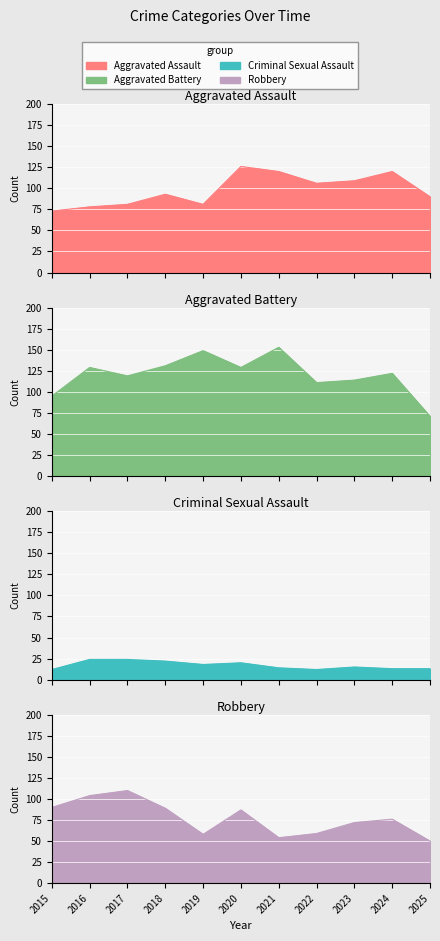

Read the Aggravated Battery value at 2021, to the nearest 10.

150